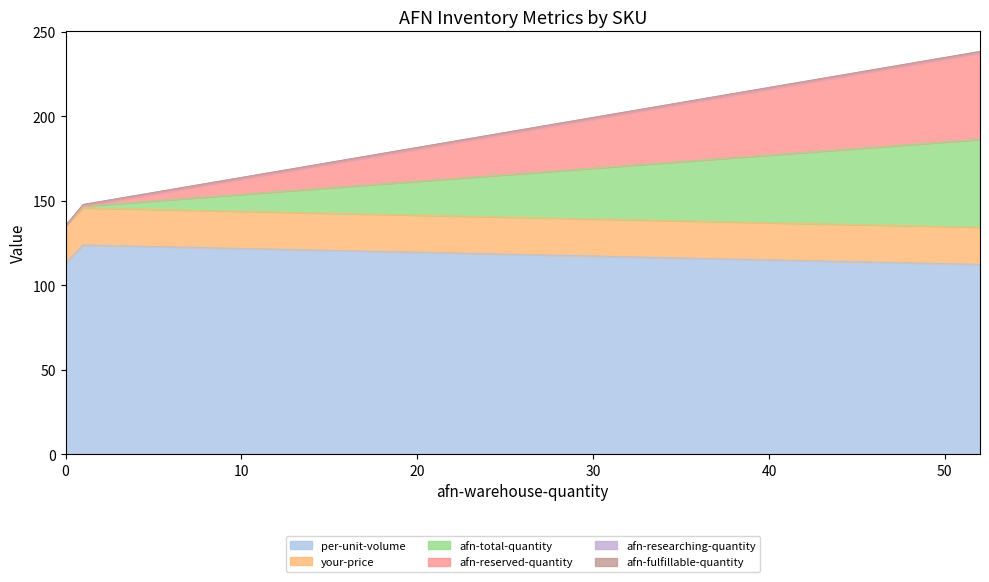

Is it true that afn-total-quantity equals -18.2 at ZJ-H7KR-IFY2?

False